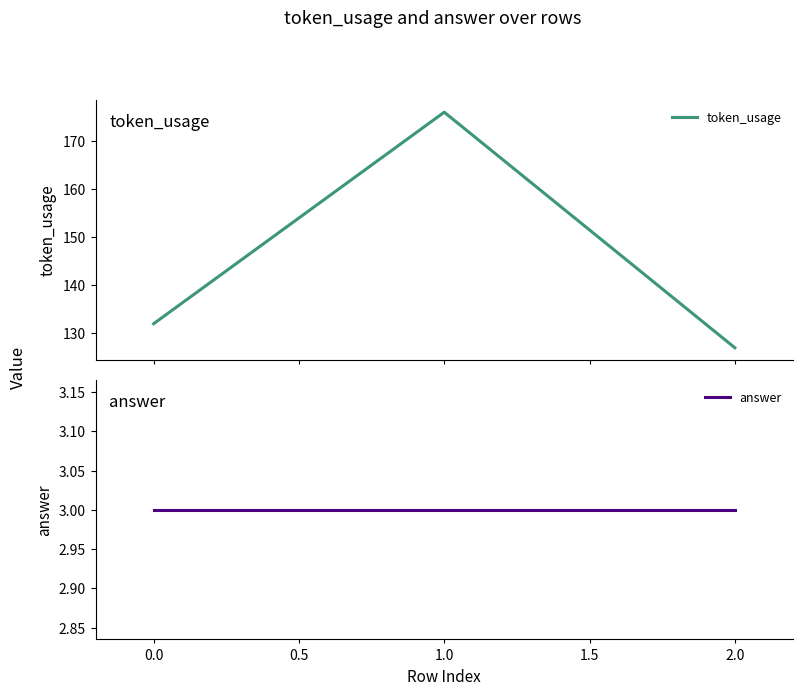

Is it true that token_usage equals 116 at 1.0?

False